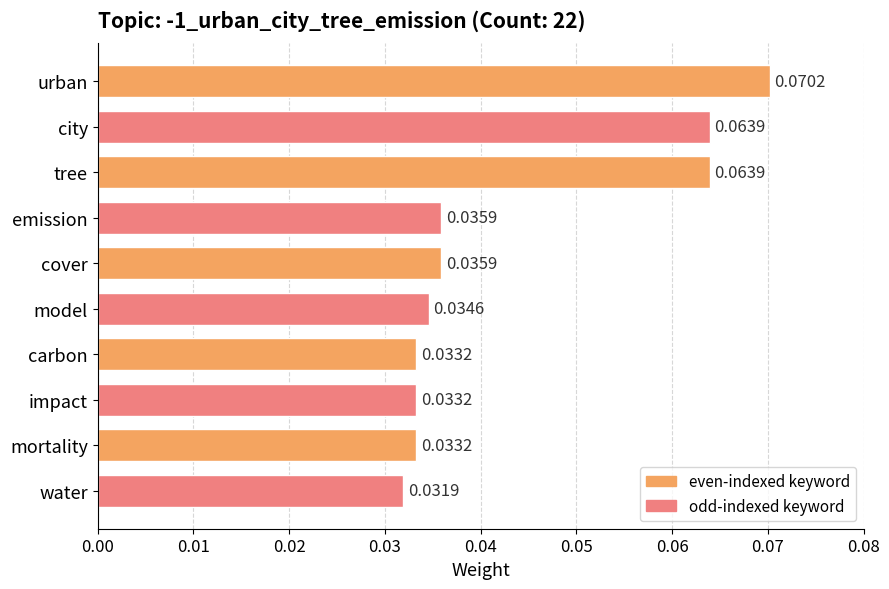

Between water and cover, which is larger?

cover